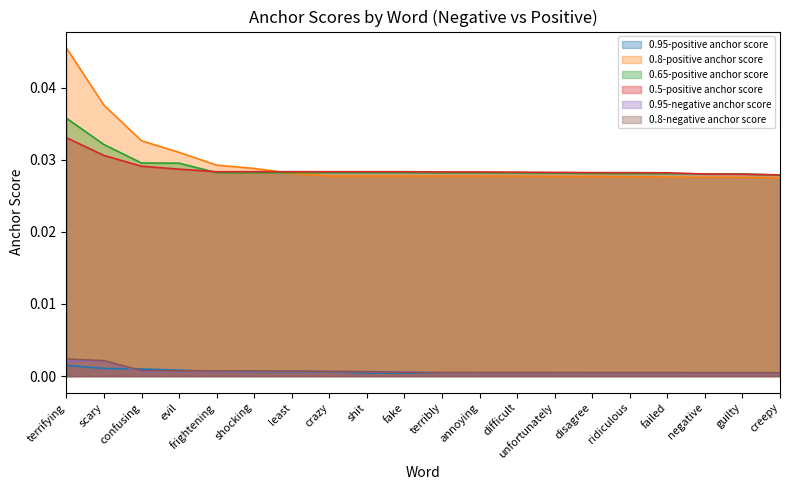

Count the 0.8-positive anchor score values in the range 0 to 1.

20